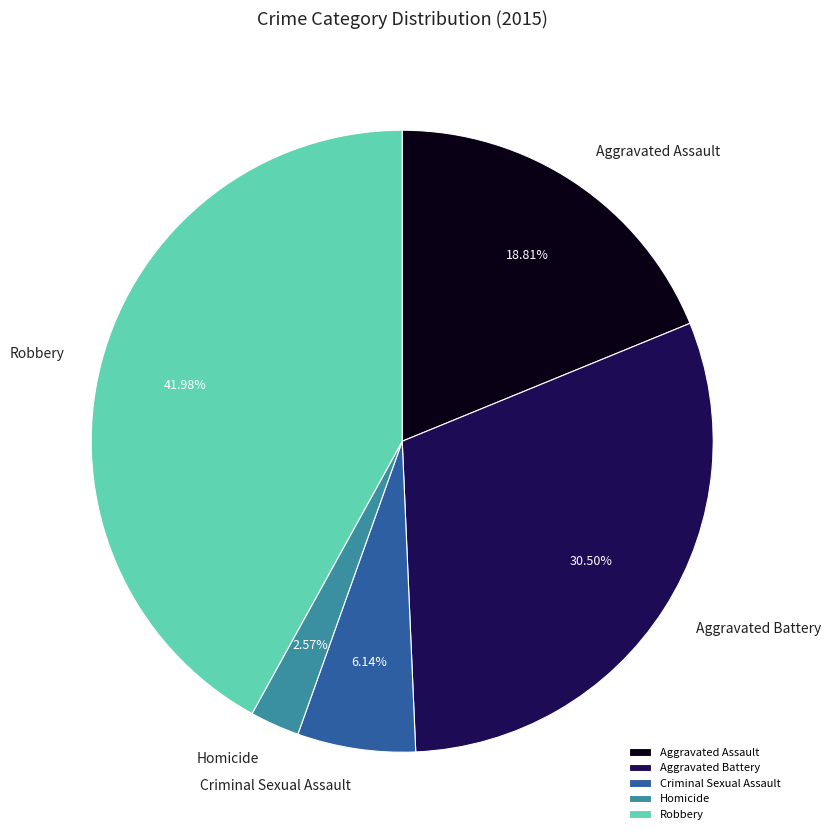

To the nearest percent, what is the difference between the Homicide and Aggravated Assault slice percentages?

16%